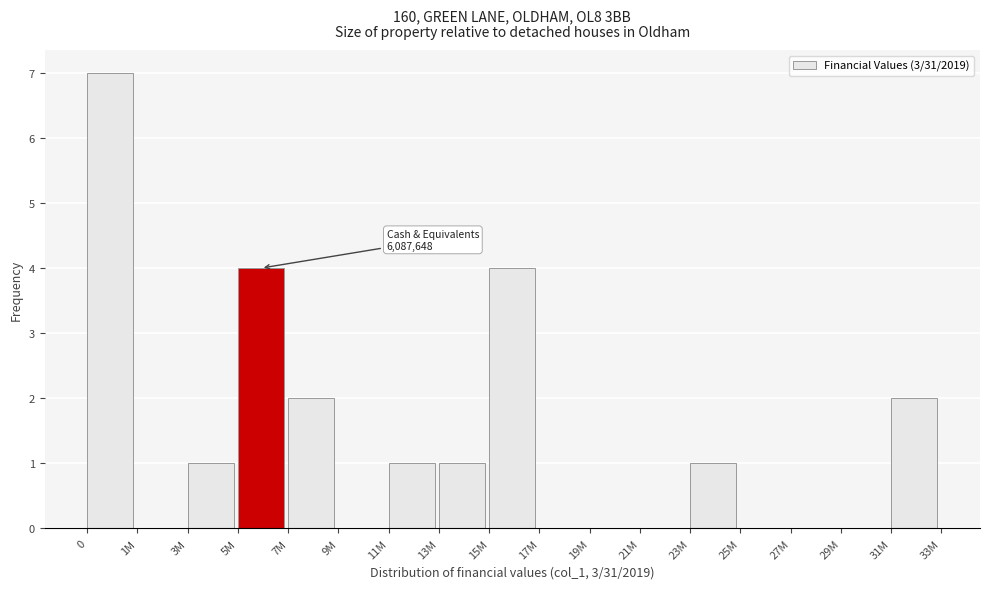

Reading left to right, transcribe all the data shown in this chart.

0=7	1M=0	3M=1	5M=4	7M=2	9M=0	11M=1	13M=1	15M=4	17M=0	19M=0	21M=0	23M=1	25M=0	27M=0	29M=0	31M=2